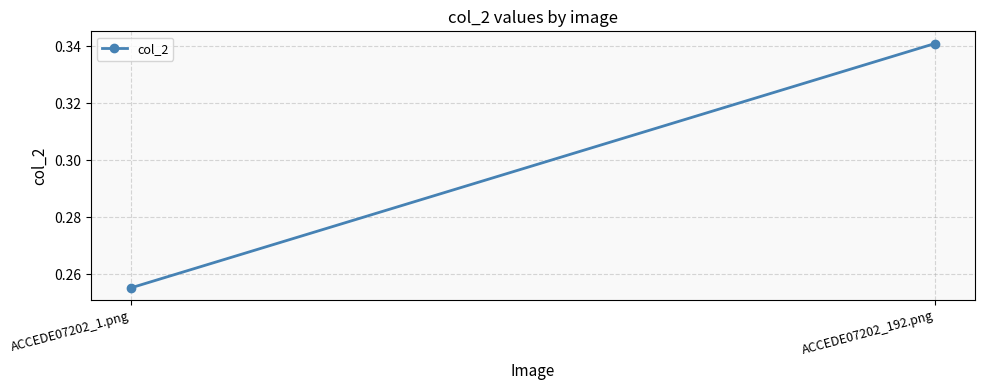

Reading right to left, what are all the values shown in this chart?

ACCEDE07202_192.png=0.3	ACCEDE07202_1.png=0.3